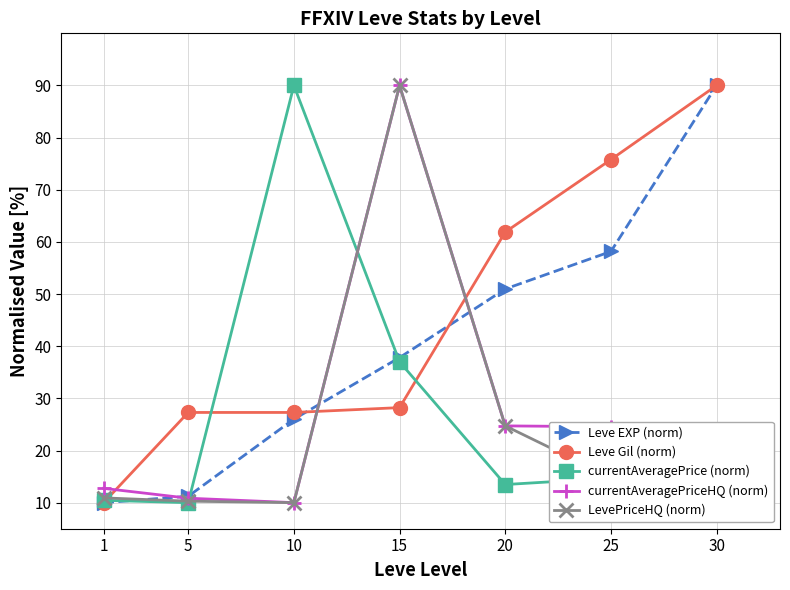

What is the difference between the highest and lowest values at 25?

61.1